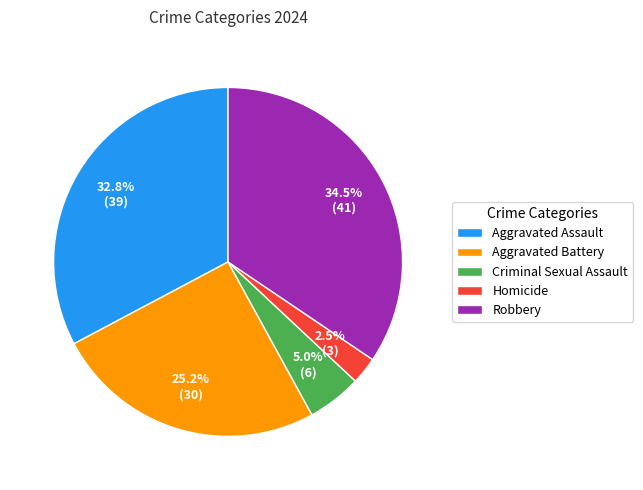

To the nearest percent, what portion does Criminal Sexual Assault represent?

5%